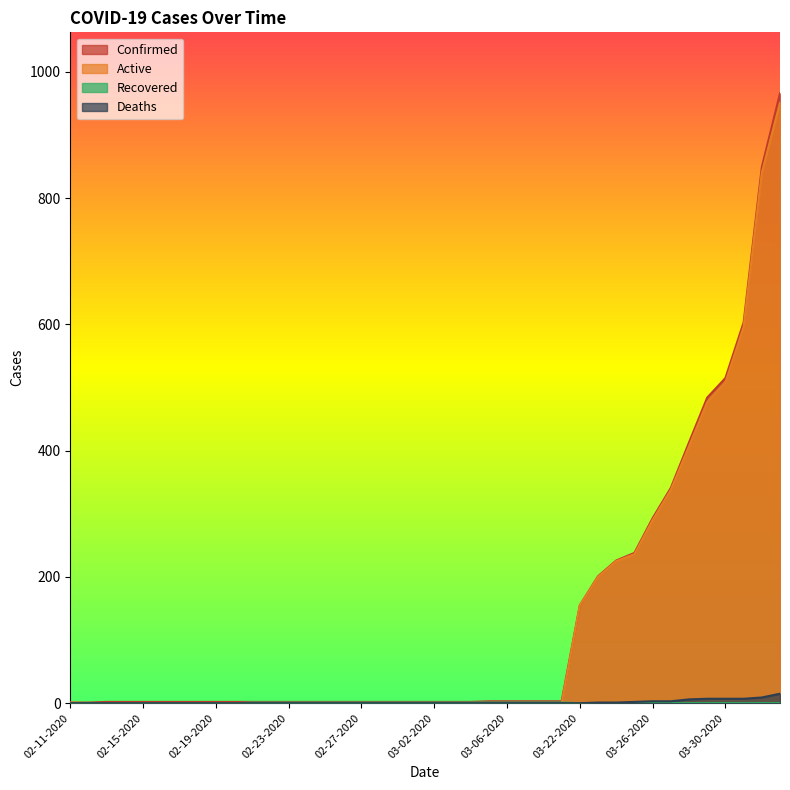

What is the label of the 26th point from the right?

02-25-2020